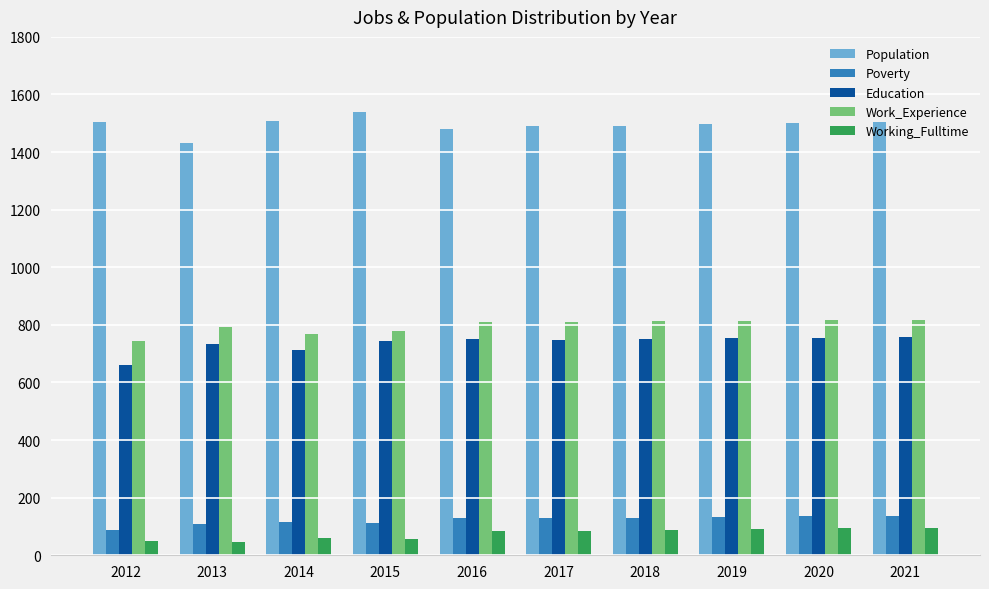

Which series has the largest total across all categories?

Population